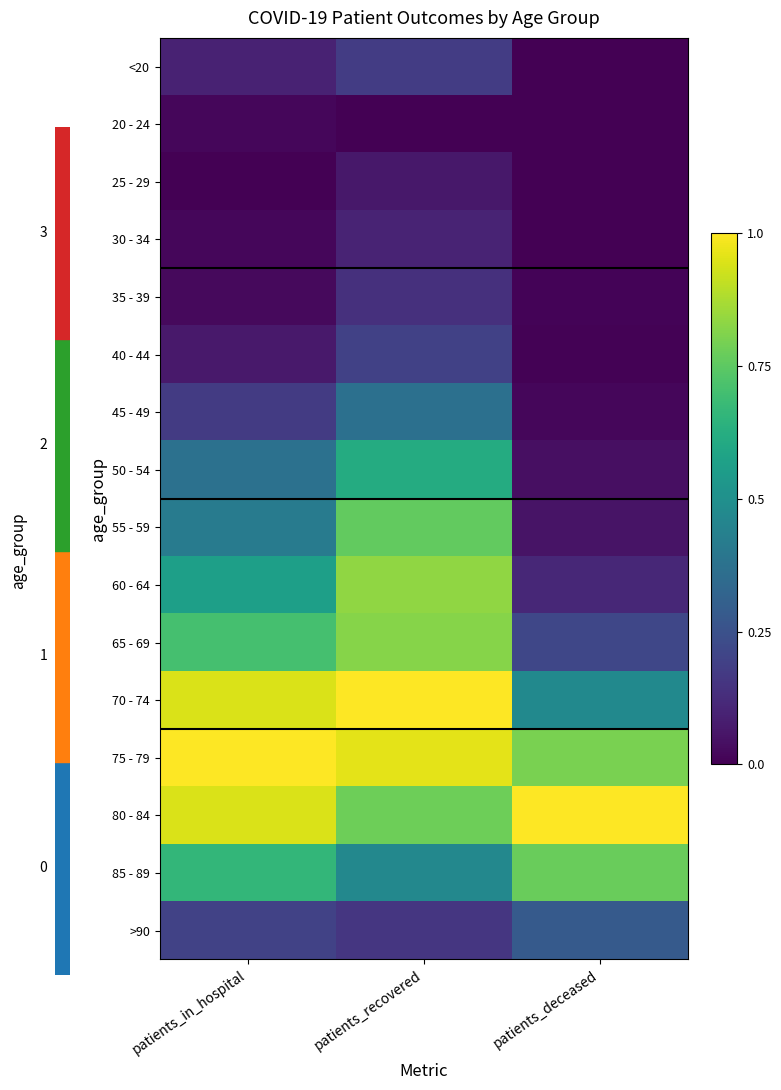

Which category has the lowest value in the <20 series?

patients_deceased